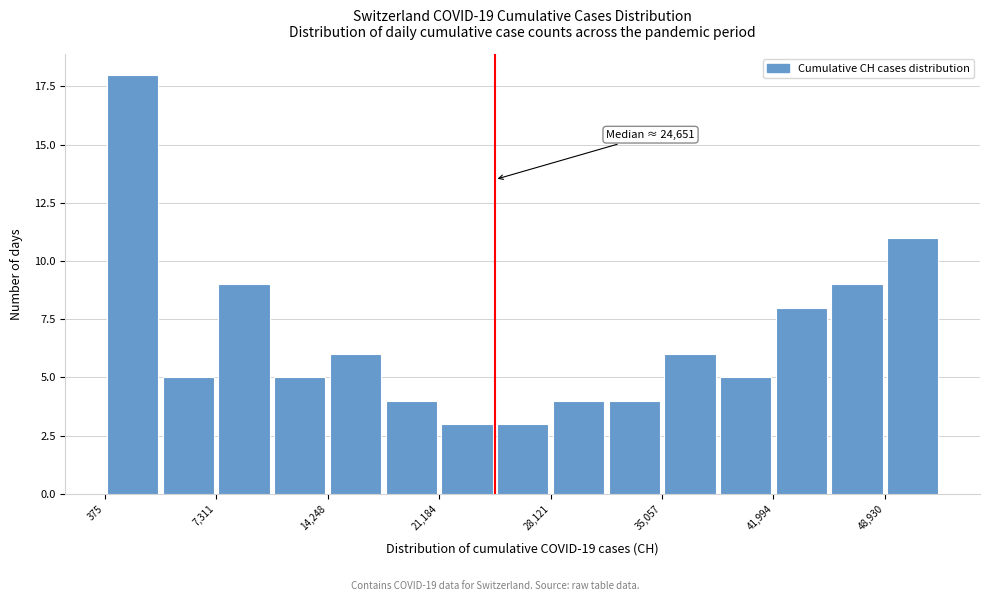

Around what value on the x-axis is the tallest bar? Give the approximate position of its centre, as read against the axis.

2000